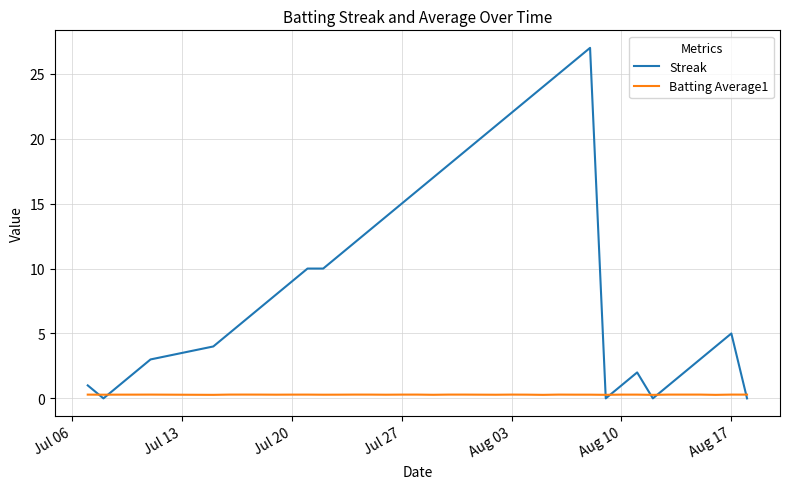

Rank the series by their maximum value, from highest to lowest.

Streak, Batting Average1